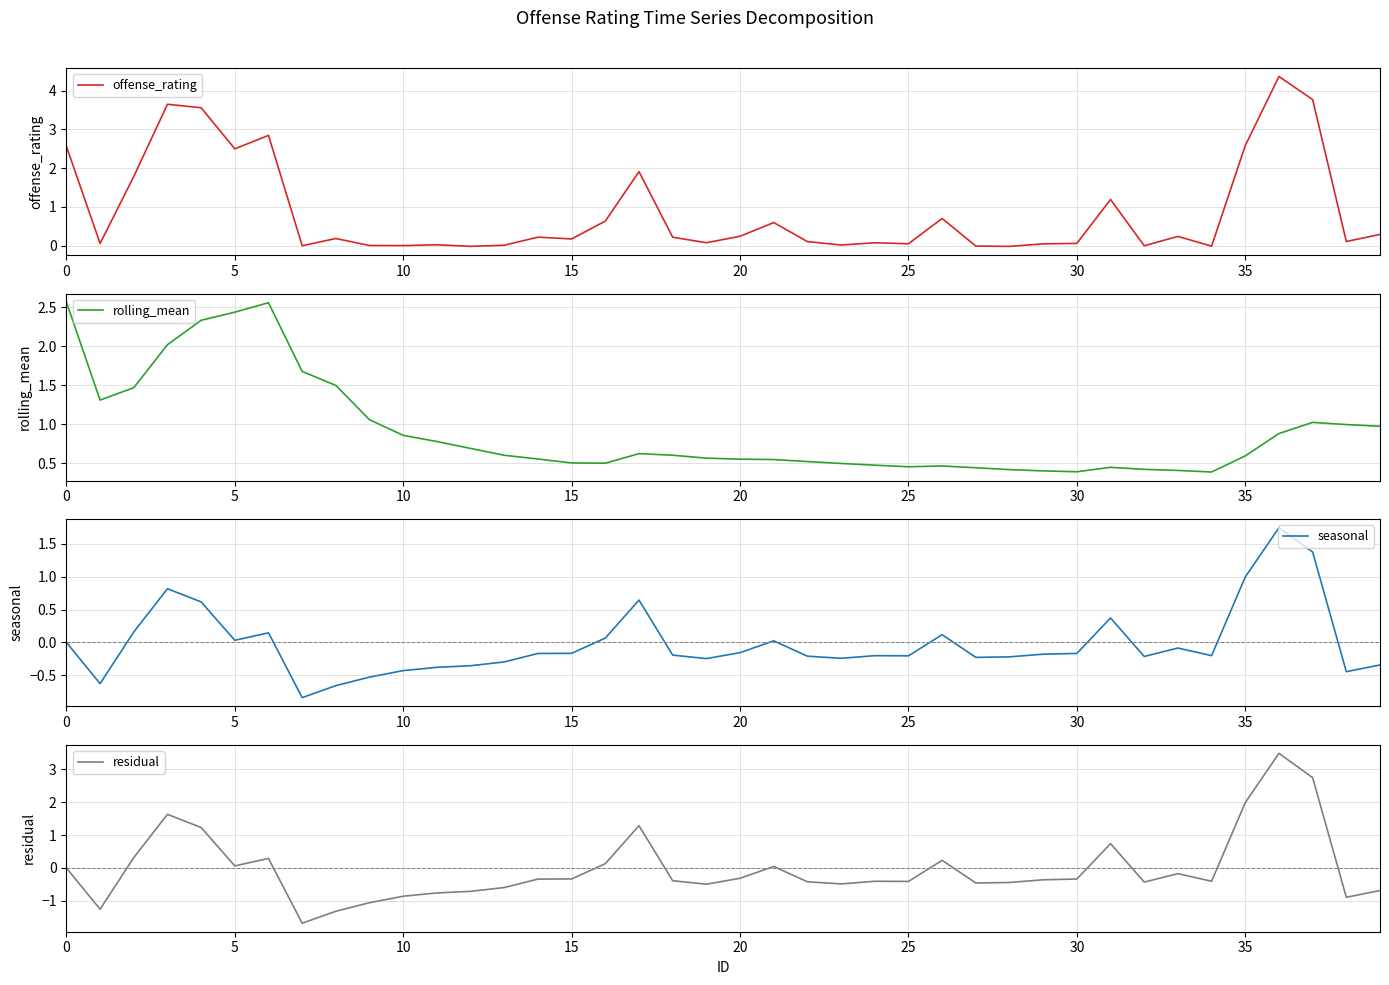

What is the minimum value for residual?

-1.7